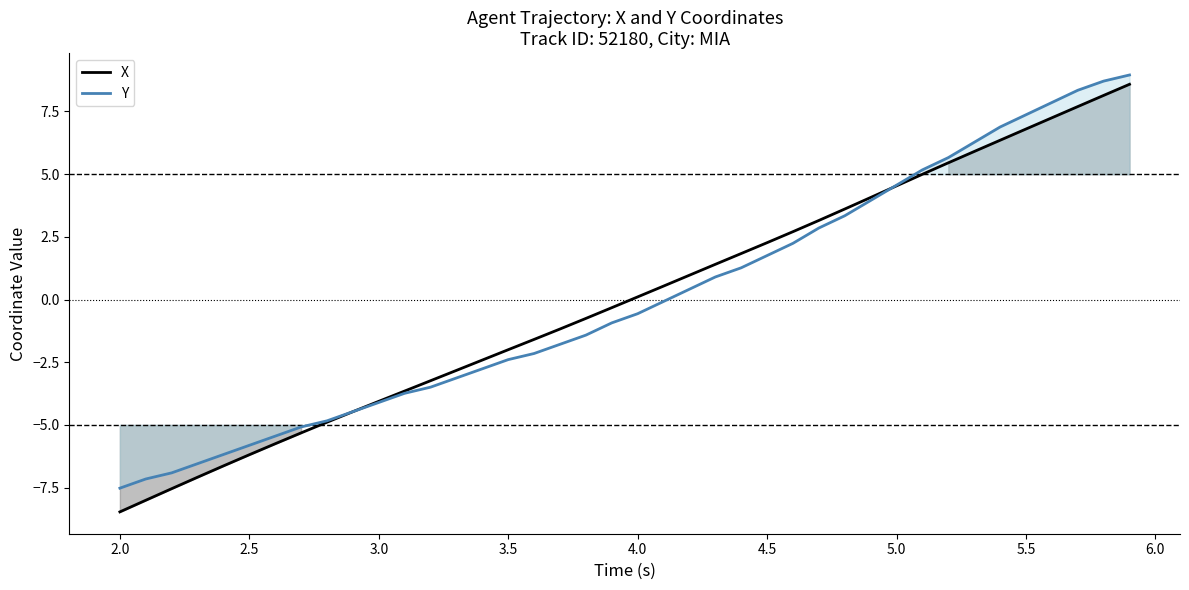

Does the chart display data point markers on the line(s)?

No